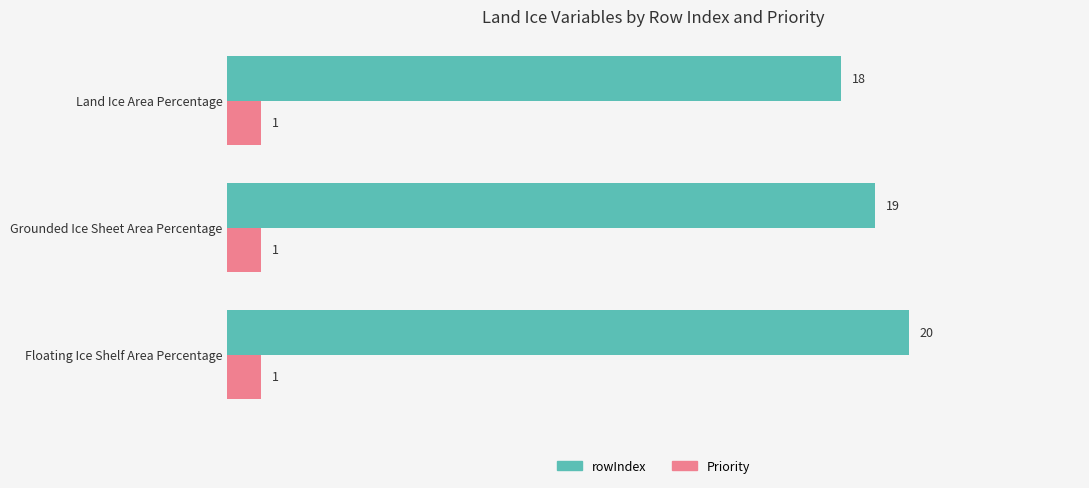

Which series has the largest total across all categories?

rowIndex